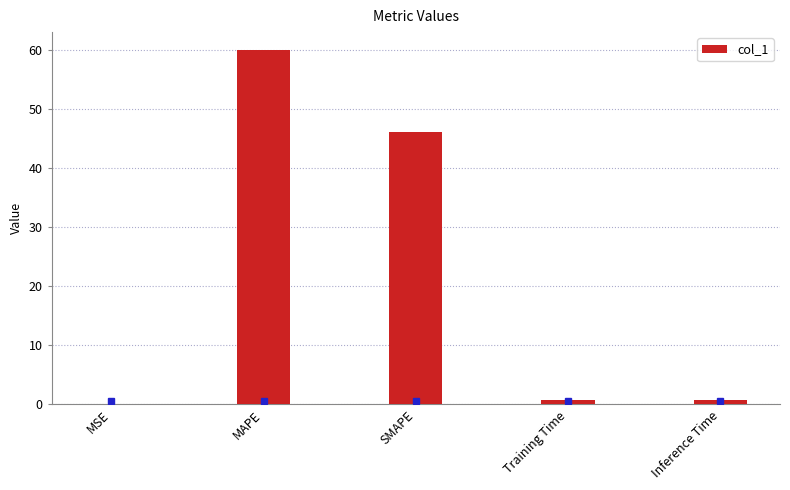

What is the greatest value displayed?

60.1